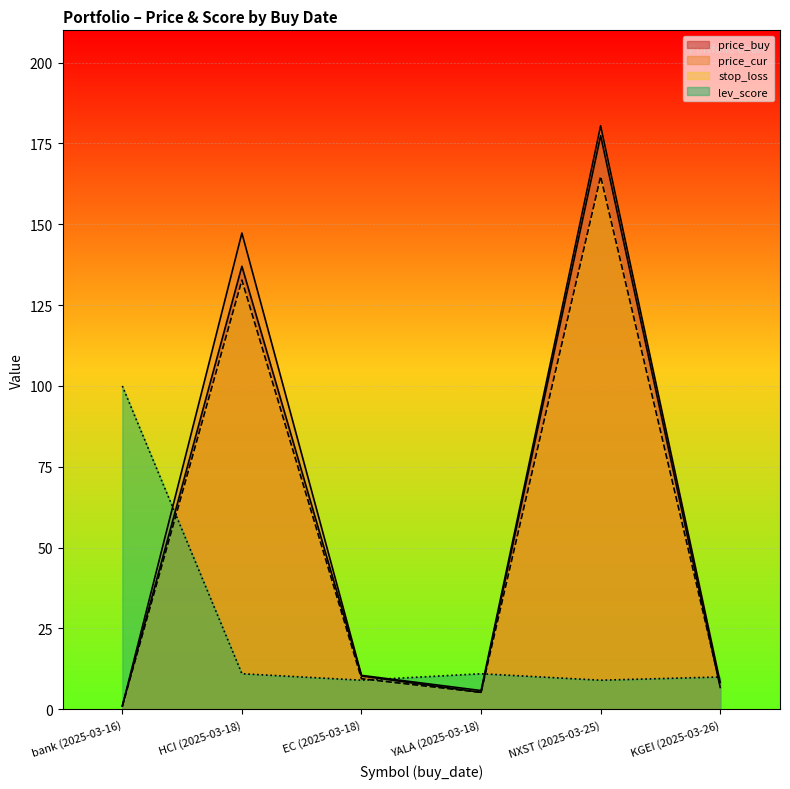

What is the average value of the price_cur series?

58.9